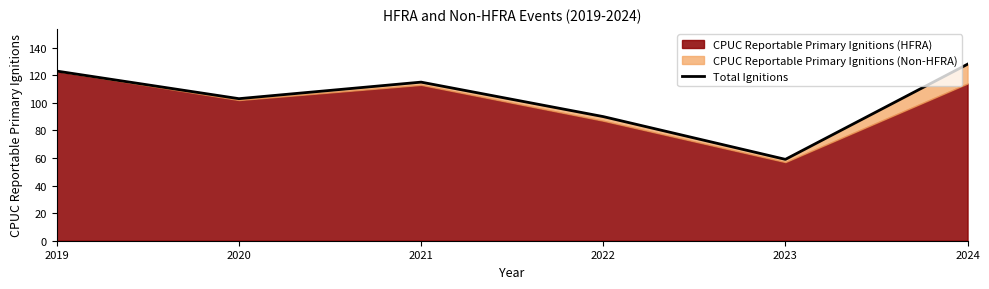

How many values are below 115?

3